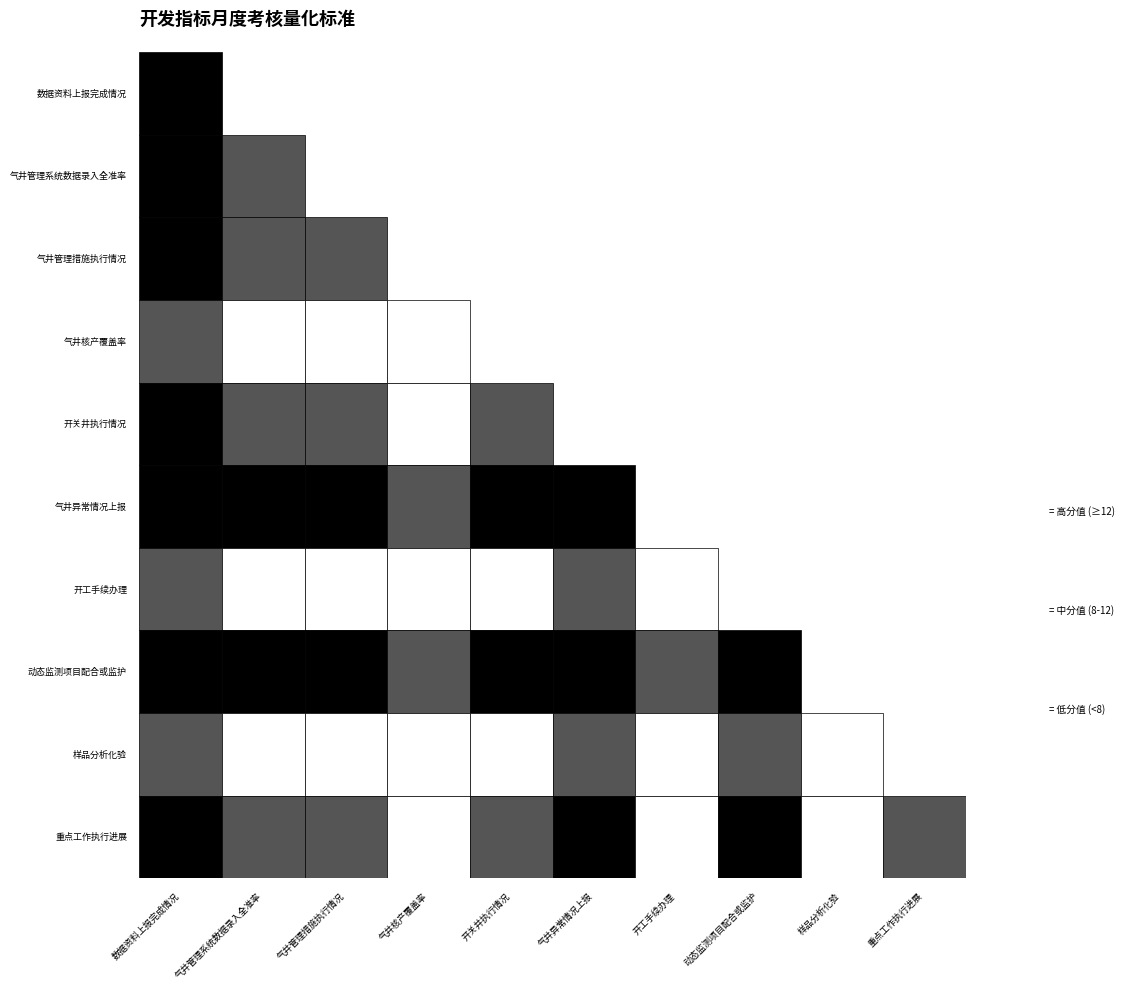

True or false: the data shows 10 at 气井管理系统数据录入全准率.

True